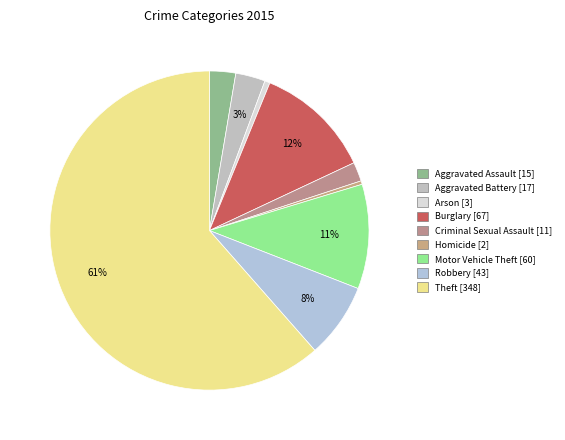

How many slices are in this pie chart?

9